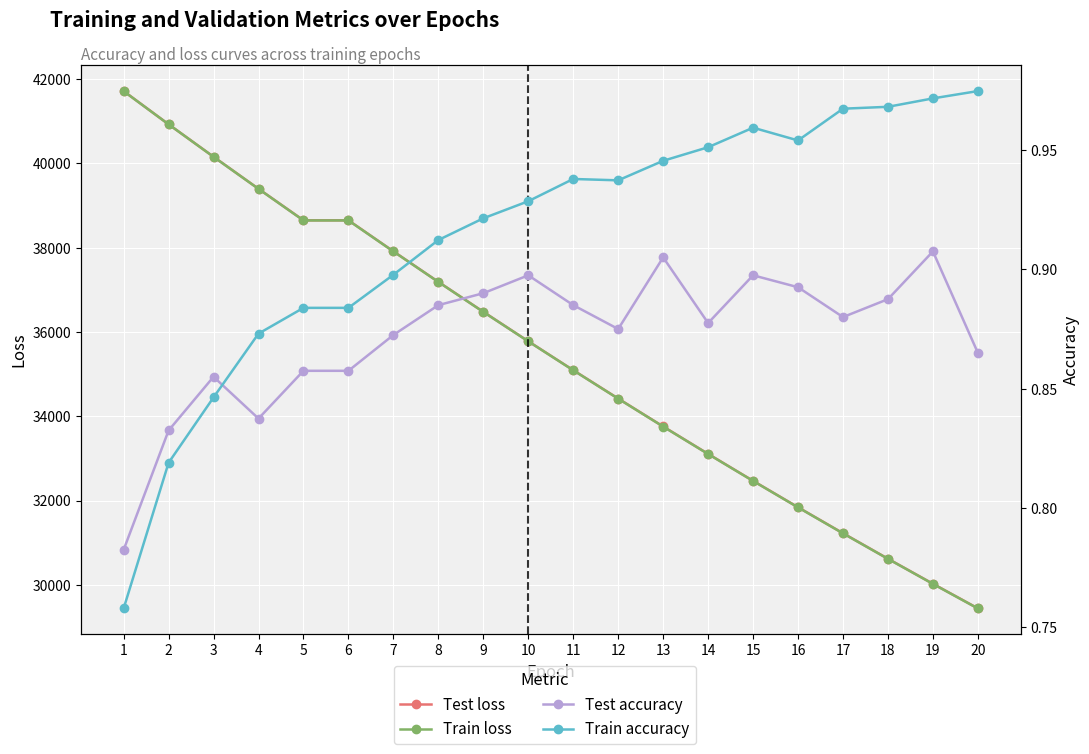

Which series has the largest total across all categories?

Test loss